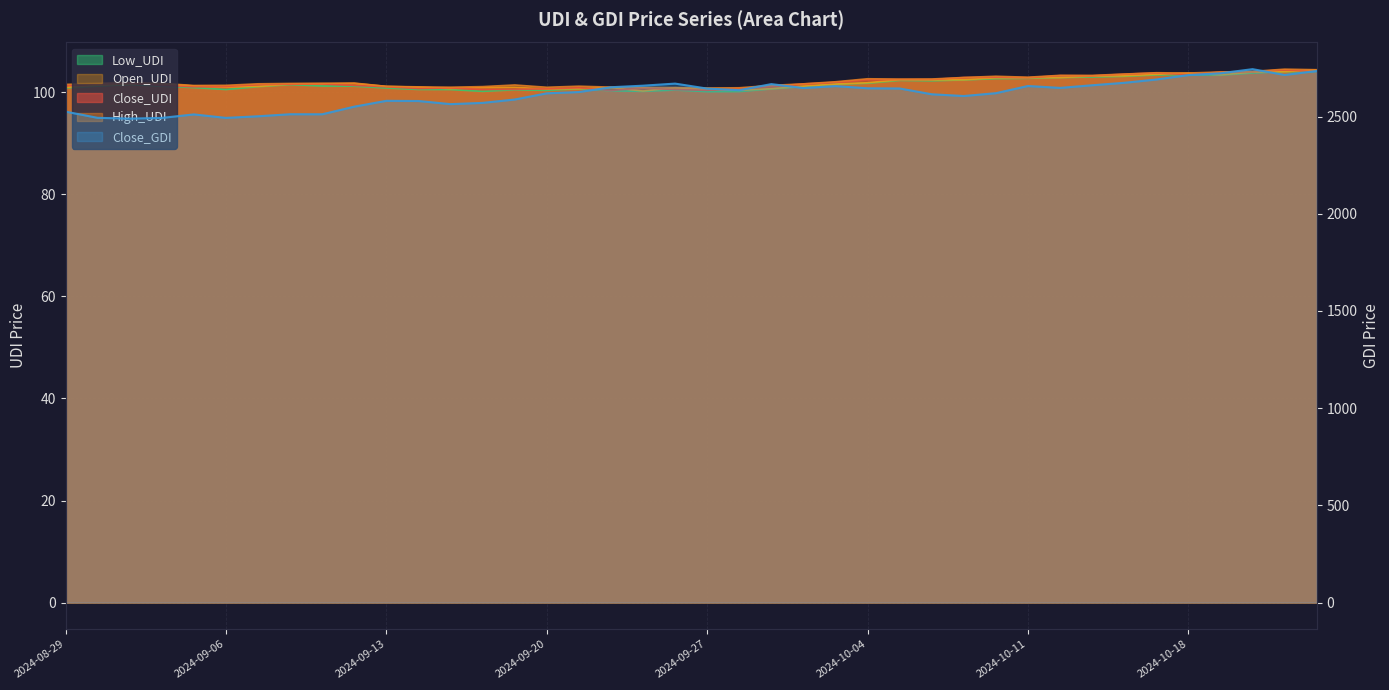

Reading left to right, extract all data points from this chart.

Close_UDI: 101.3	101.7	101.8	101.4	101.1	101.2	101.5	101.6	101.7	101.4	101.1	100.8	100.9	100.6	100.6	100.7	100.9	100.4	100.9	100.6	100.4	100.8	101.2	101.7	102.0	102.5	102.5	102.5	102.9	103.0	102.9	103.3	103.3	103.6	103.8	103.5	104.0	104.1	104.4	104.1
High_UDI: 101.6	101.8	101.9	101.8	101.4	101.4	101.7	101.8	101.8	101.8	101.2	101.1	101.0	101.2	101.5	101.0	101.2	101.0	101.0	101.0	100.9	100.9	101.4	101.7	102.1	102.7	102.6	102.6	102.9	103.2	103.0	103.4	103.3	103.6	103.9	103.8	104.0	104.1	104.6	104.5
Open_UDI: 101.0	101.4	101.7	101.7	101.3	101.1	101.2	101.6	101.7	101.8	101.2	101.0	100.8	100.9	101.0	100.7	100.7	101.0	100.3	100.9	100.6	100.4	100.7	101.2	101.6	101.9	102.5	102.5	102.5	102.9	102.9	102.9	103.2	103.3	103.6	103.8	103.5	104.0	104.1	104.4
Low_UDI: 100.9	101.2	101.6	101.2	101.0	100.6	101.1	101.5	101.3	101.2	100.9	100.6	100.6	100.2	100.5	100.4	100.7	100.3	100.2	100.5	100.2	100.2	100.7	101.2	101.6	101.8	102.4	102.3	102.5	102.7	102.8	102.9	103.0	103.2	103.4	103.5	103.4	103.8	104.1	104.0
Close_GDI: 2525.7	2493.8	2489.9	2493.4	2511.4	2493.5	2501.8	2512.3	2512.1	2551.2	2581.3	2580.4	2564.3	2570.7	2588.0	2619.9	2626.5	2651.2	2659.2	2669.9	2644.3	2636.1	2667.3	2647.1	2657.1	2645.8	2644.8	2615.0	2606.0	2620.6	2657.6	2647.8	2661.4	2674.0	2691.0	2713.7	2723.1	2744.2	2714.4	2734.9